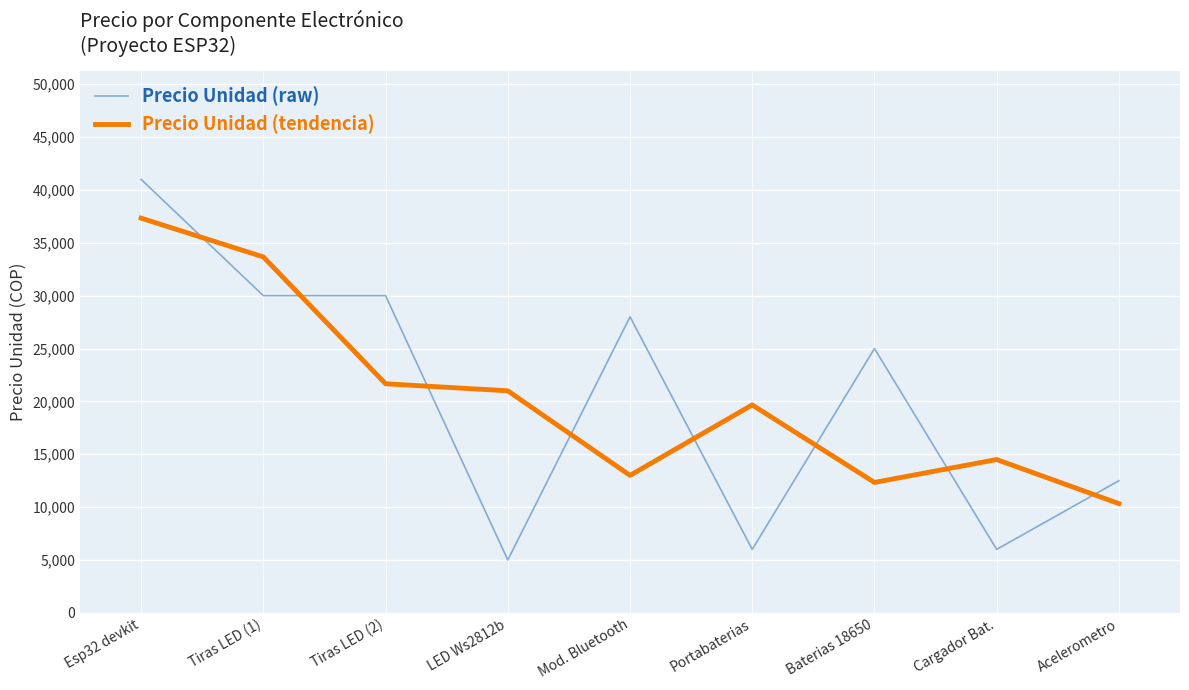

What is the difference between the highest and lowest values at Mod. Bluetooth?

15000.0